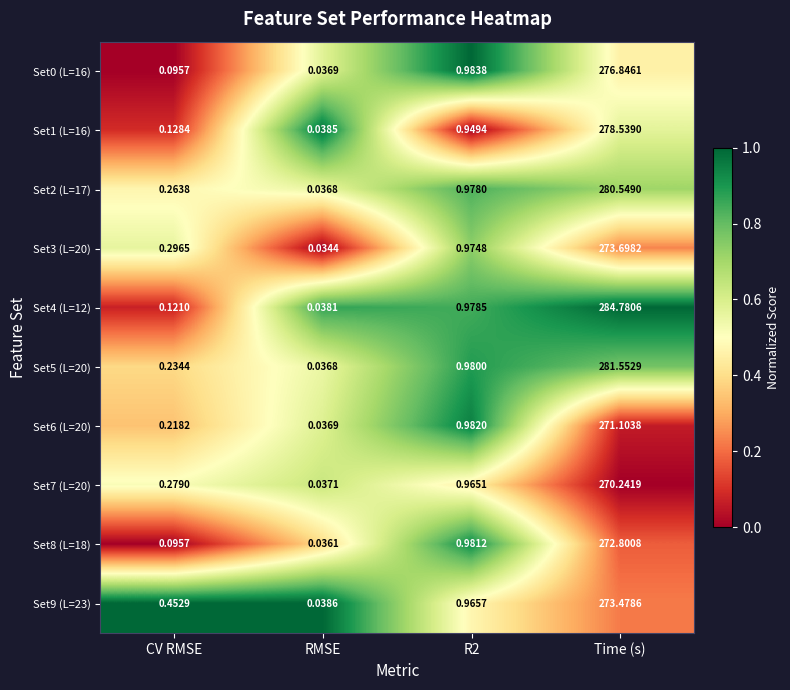

At which label does Set4 (L=12) reach its minimum?

RMSE